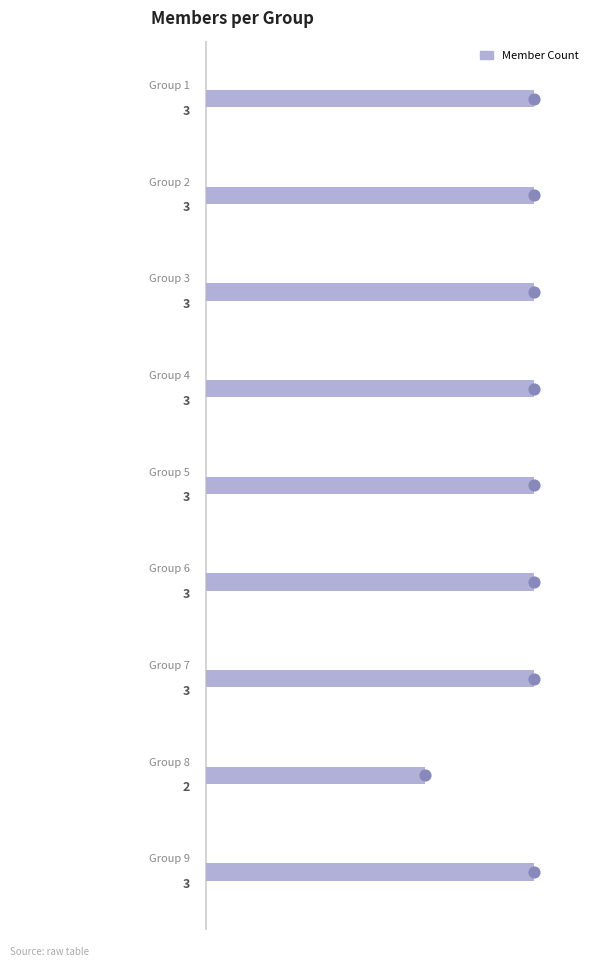

Between 4 and 3, which is larger?

4